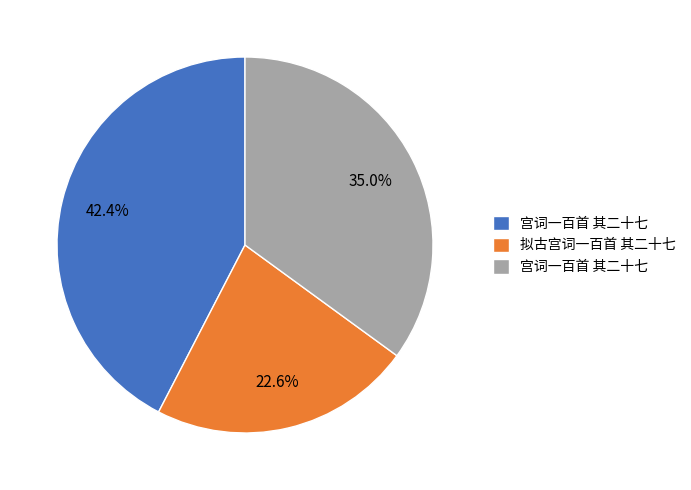

Is there any slice that represents more than half of the pie?

No